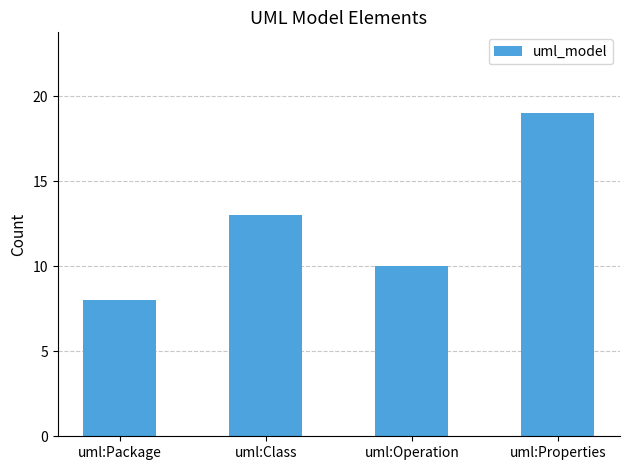

Count the number of categories in the chart.

4